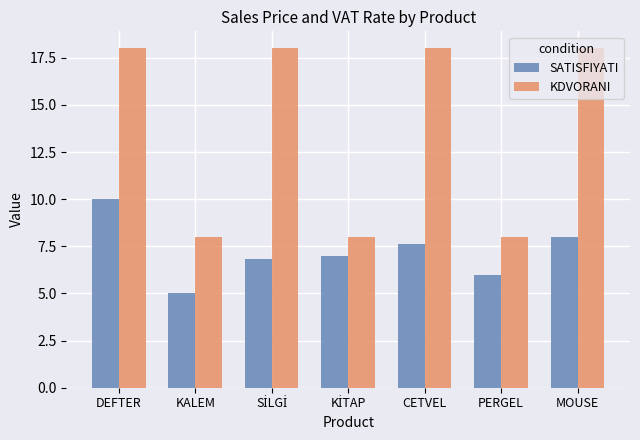

Which series changed the most between DEFTER and CETVEL?

SATISFIYATI